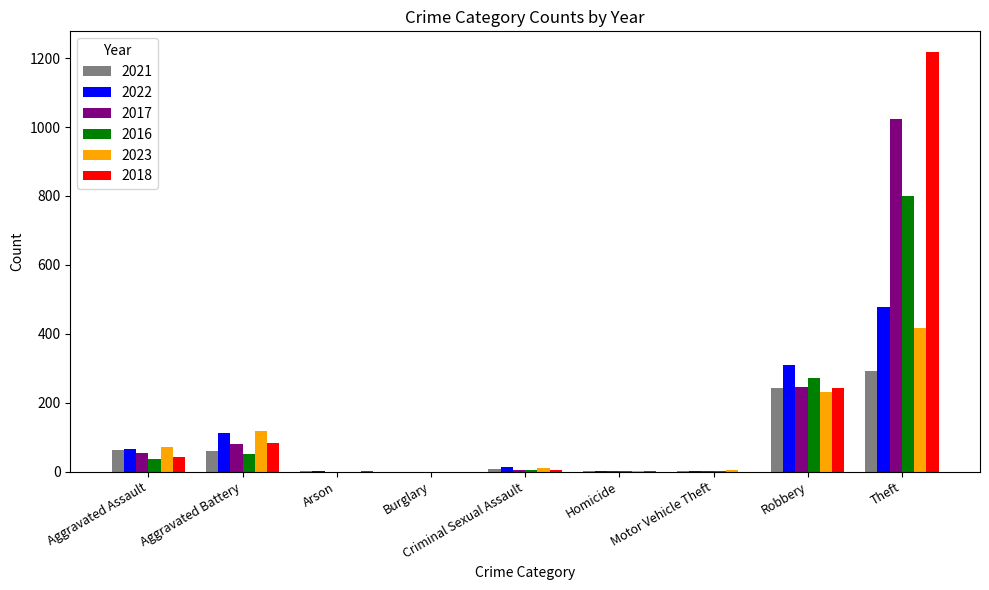

True or false: 2017 has a value of -681 at Burglary.

False